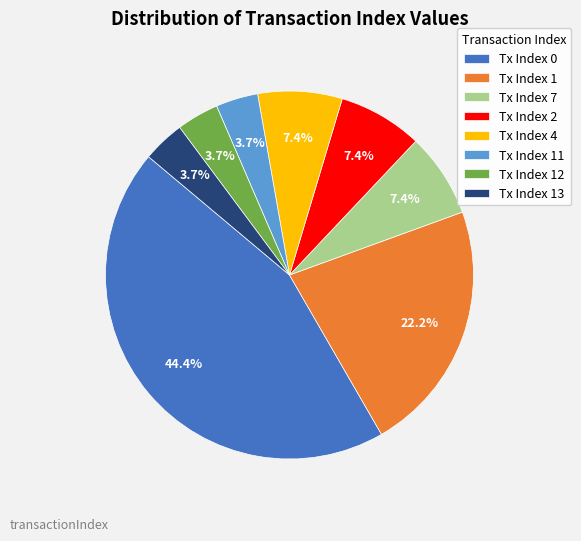

Approximately how many times larger is the value at Tx Index 12 compared to Tx Index 2?

0.5